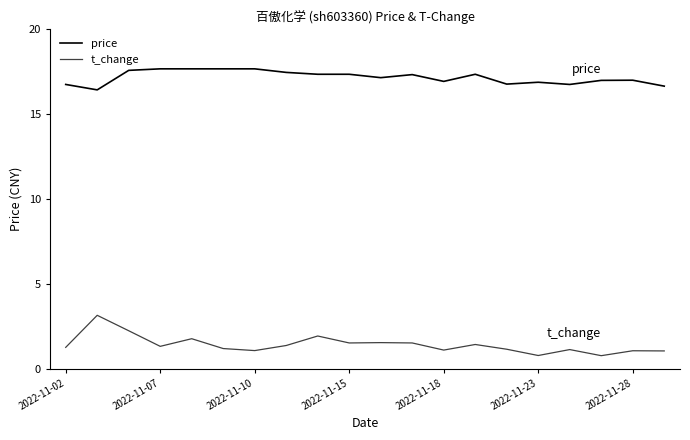

How many lines are shown in the chart?

2